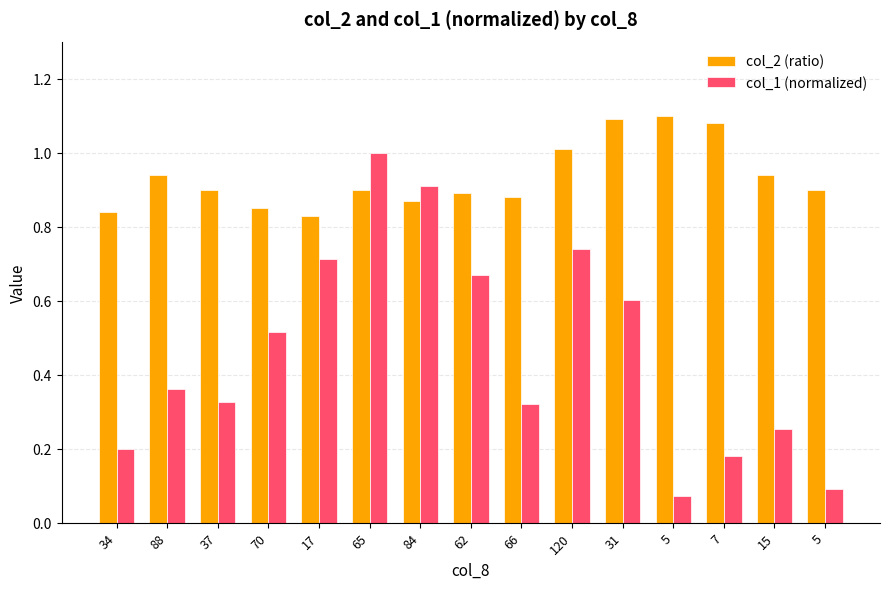

Rank the categories by col_2 (ratio) value from highest to lowest.

5, 31, 7, 120, 88, 15, 37, 65, 5, 62, 66, 84, 70, 34, 17